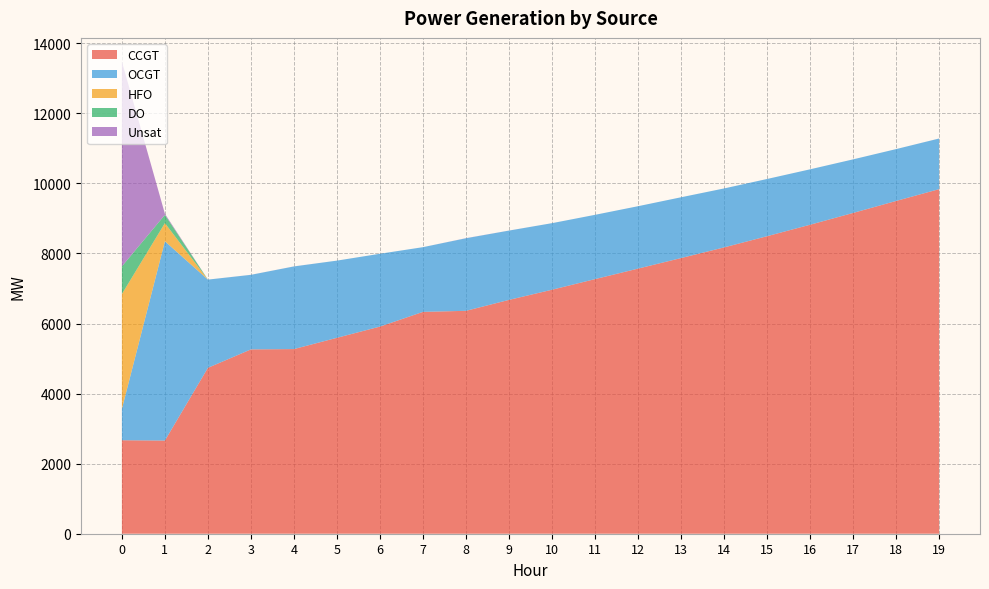

Reading right to left, list all the values displayed in this chart.

CCGT: 9835	9498	9156	8819	8492	8172	7868	7567	7267	6964	6674	6362	6332	5912	5592	5270	5261	4735	2659	2668
OCGT: 1445	1480	1529	1582	1633	1683	1735	1781	1835	1900	1978	2071	1847	2079	2203	2359	2128	2518	5689	893
HFO: 0	0	0	0	0	0	0	0	0	0	0	0	0	0	0	0	0	0	518	3280
DO: 0	0	0	0	0	0	0	0	0	0	0	0	0	0	0	0	0	0	235	790
Unsat: 1	0	0	0	0	0	0	0	0	0	1	3	0	0	0	1	1	0	31	5847